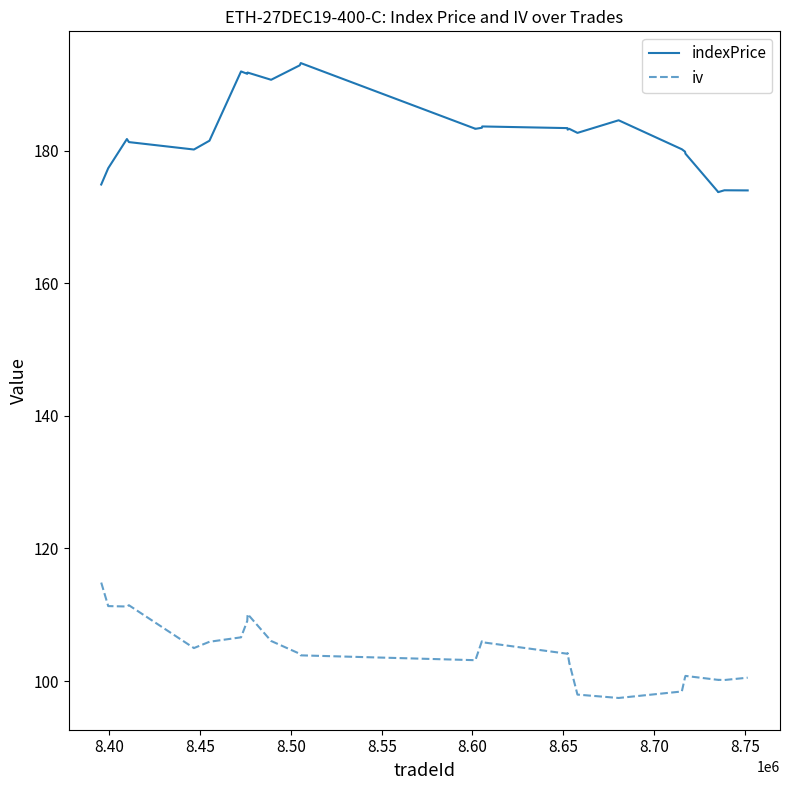

What is the difference between the maximum and minimum values in the iv series?

17.4